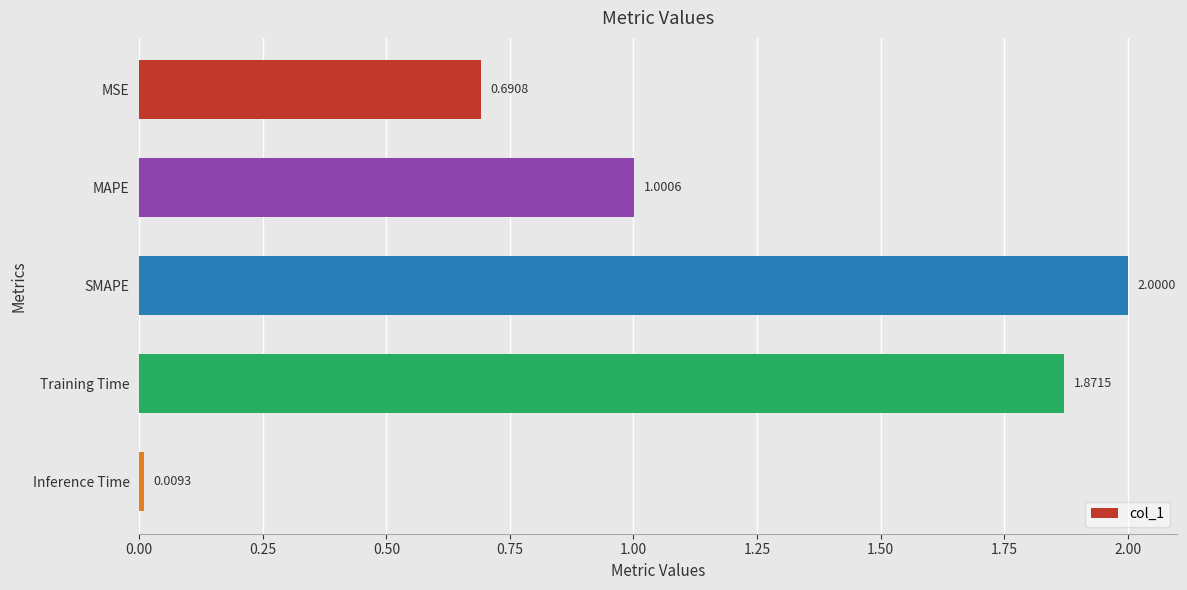

How many series are shown in this chart?

1